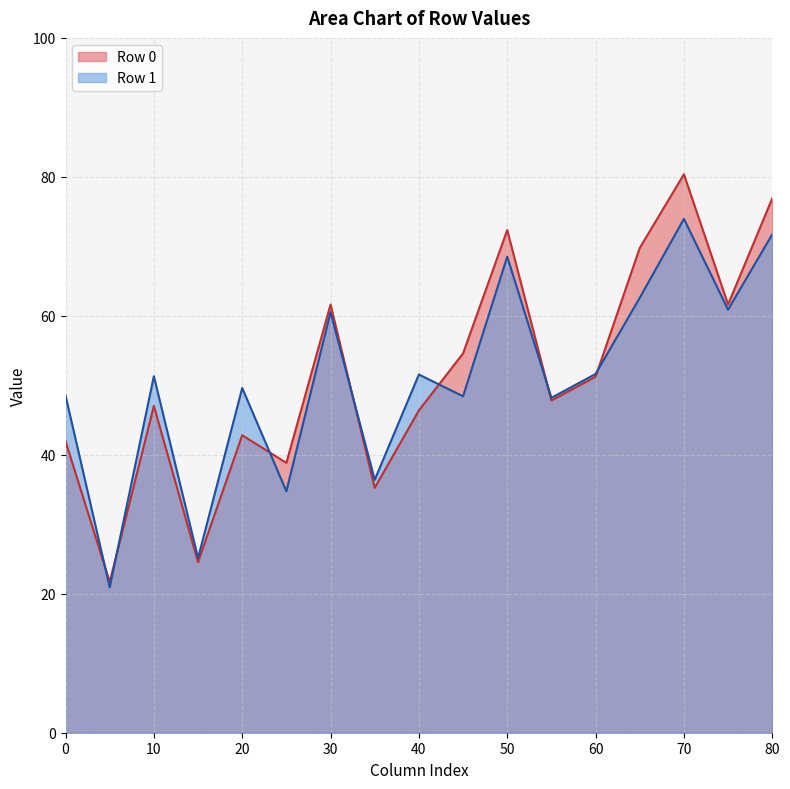

Is it true that Row 1 equals 15.9 at 10?

False